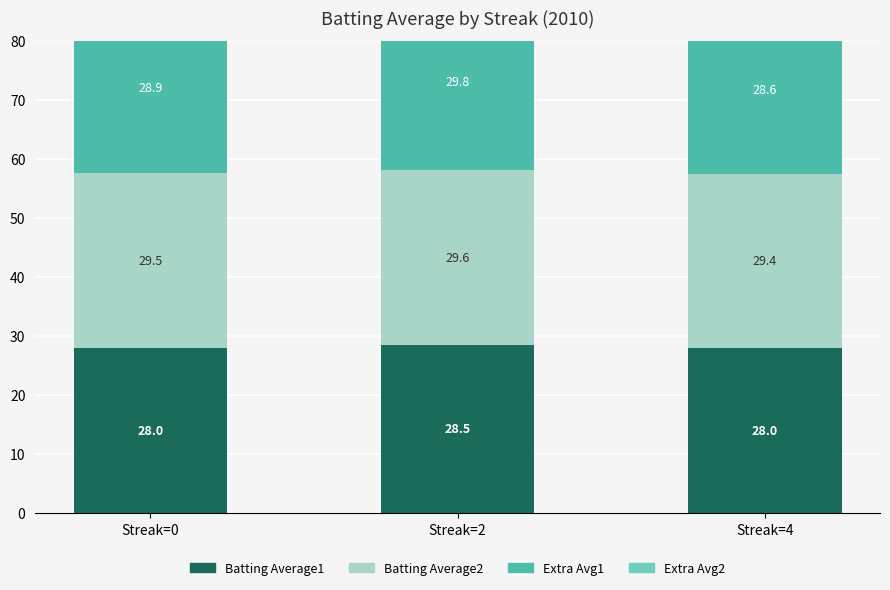

Reading left to right, transcribe all the data shown in this chart.

Batting Average1: 28.0	28.5	28.0
Batting Average2: 29.5	29.6	29.4
Extra Avg1: 28.9	29.8	28.6
Extra Avg2: 2.0	2.0	2.0